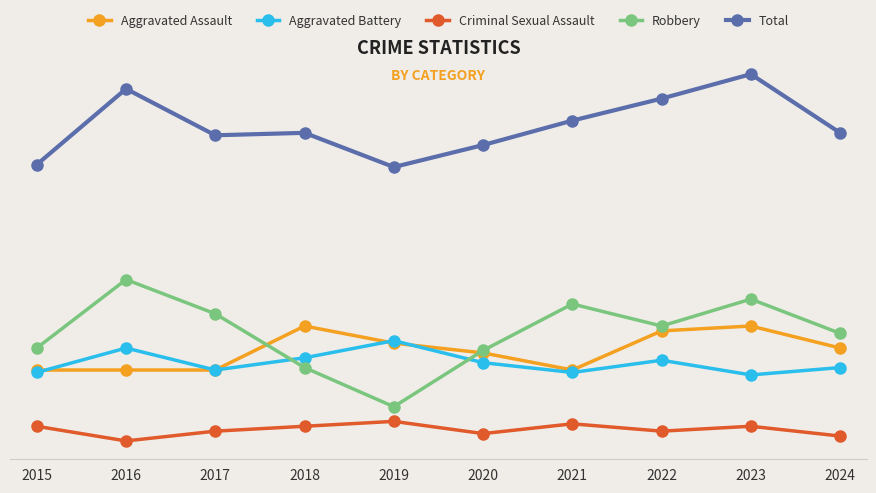

Between 2015 and 2023, which series saw the biggest shift?

Total